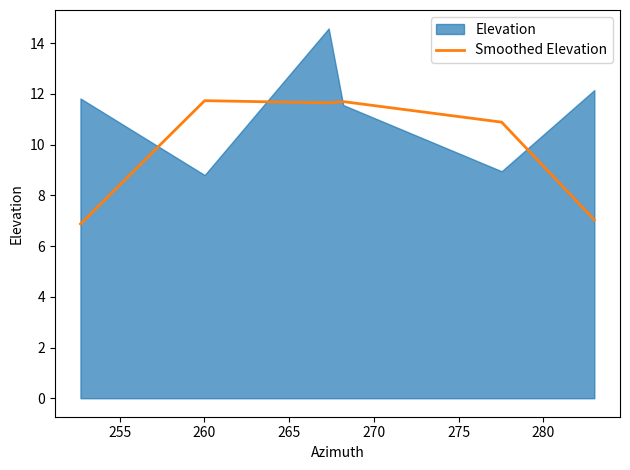

Which has a higher value, 265 or 270?

265